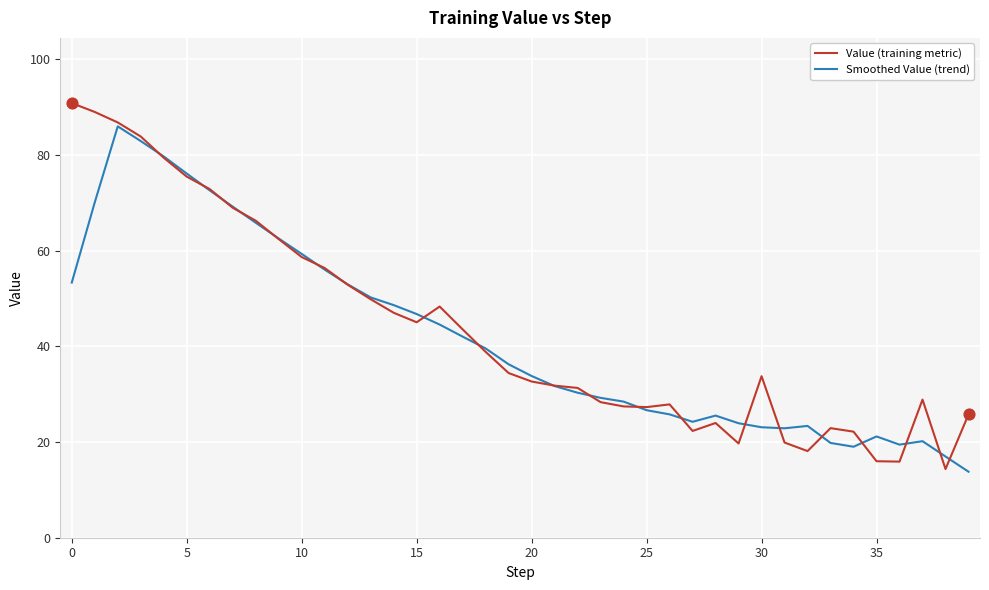

What is the smallest value displayed?

13.8